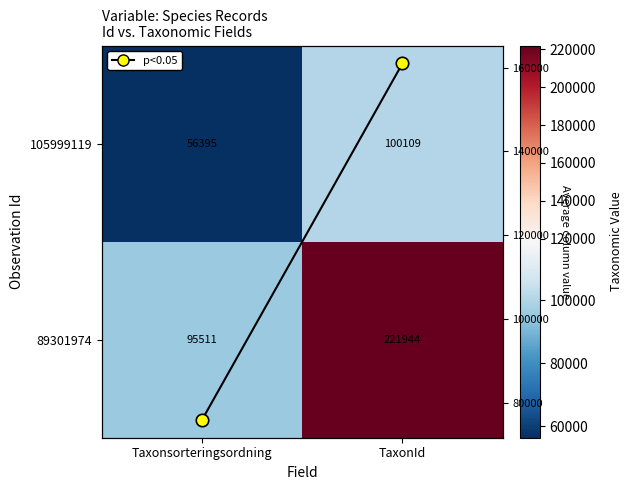

Is it true that Column mean equals 133935.6 at Taxonsorteringsordning?

False